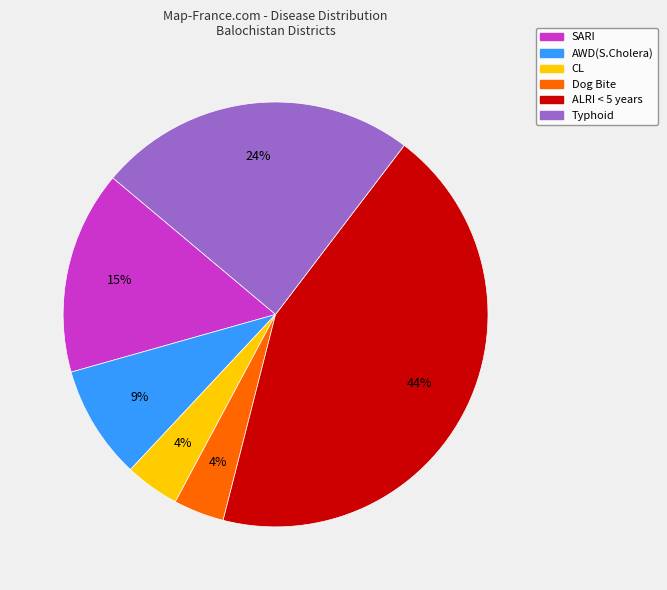

Which category has the biggest portion of the pie?

ALRI < 5 years